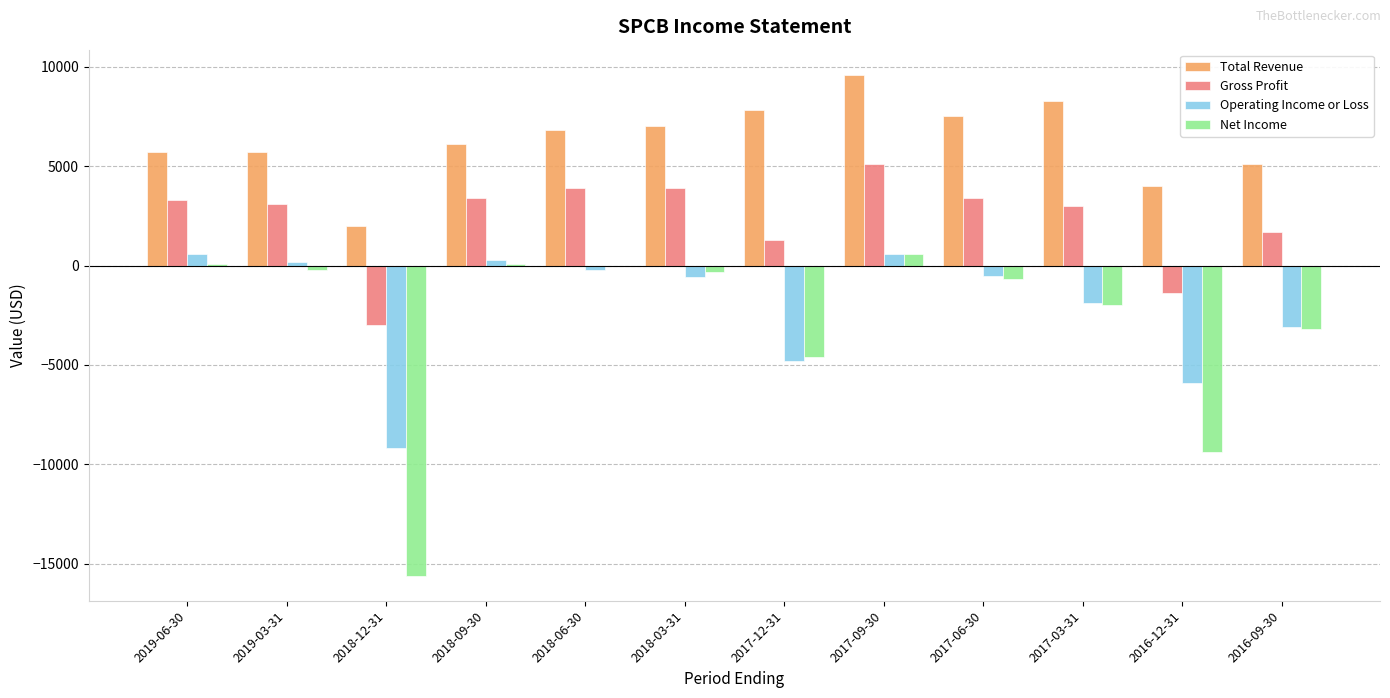

Which category has the highest value across all series?

2017-09-30